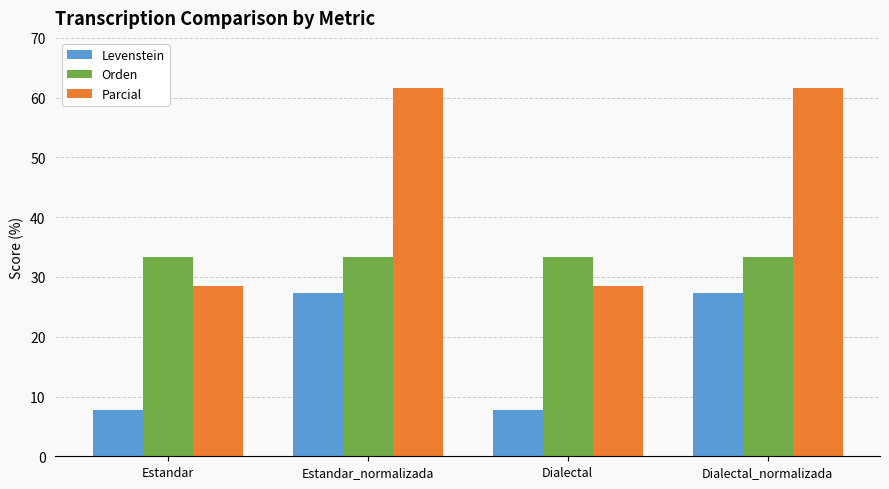

Which series has the largest total across all categories?

Parcial